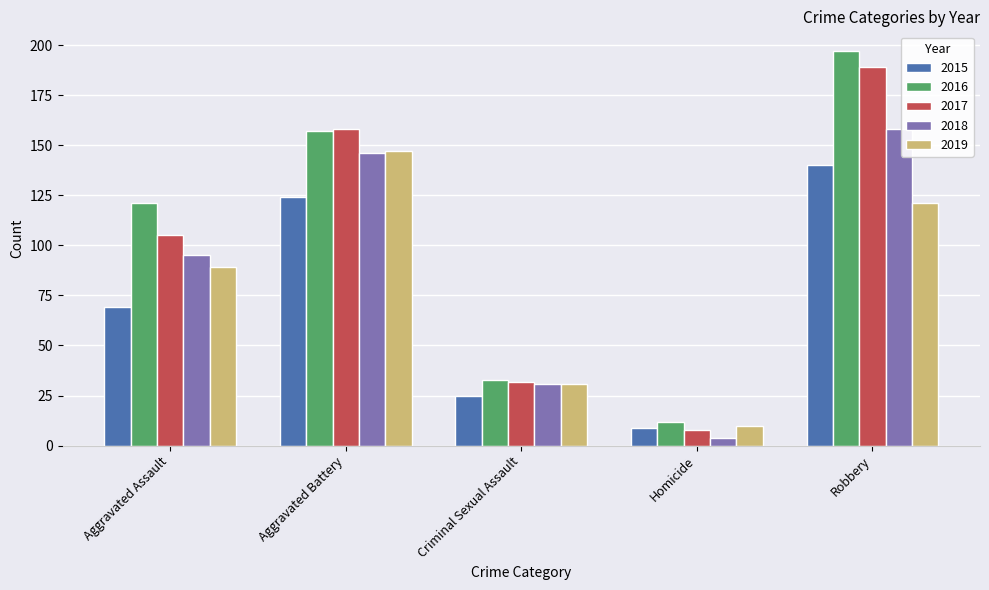

What are all the series names shown in the legend?

2015, 2016, 2017, 2018, 2019